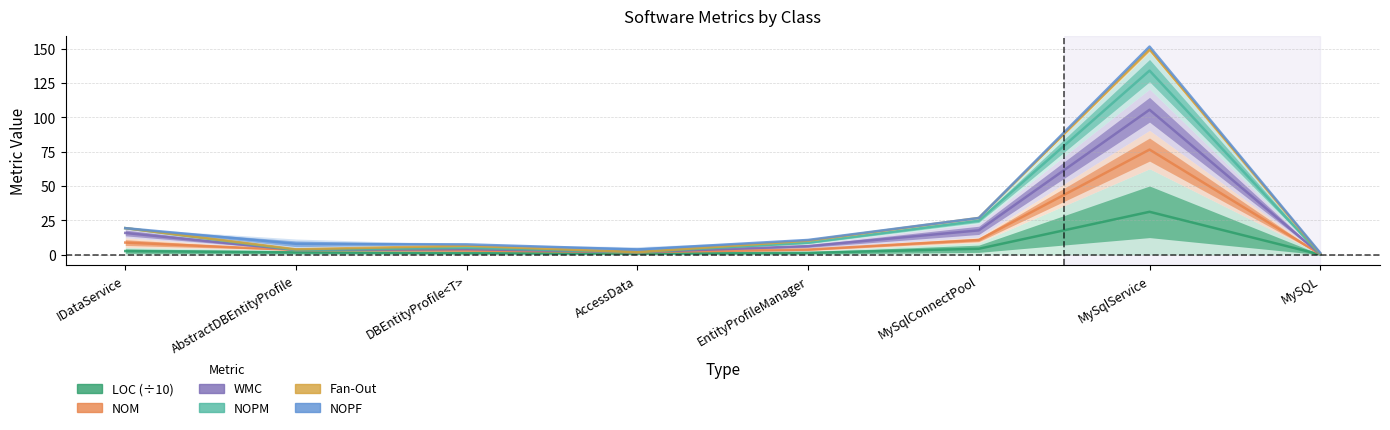

Which label corresponds to the smallest value in the chart?

MySQL